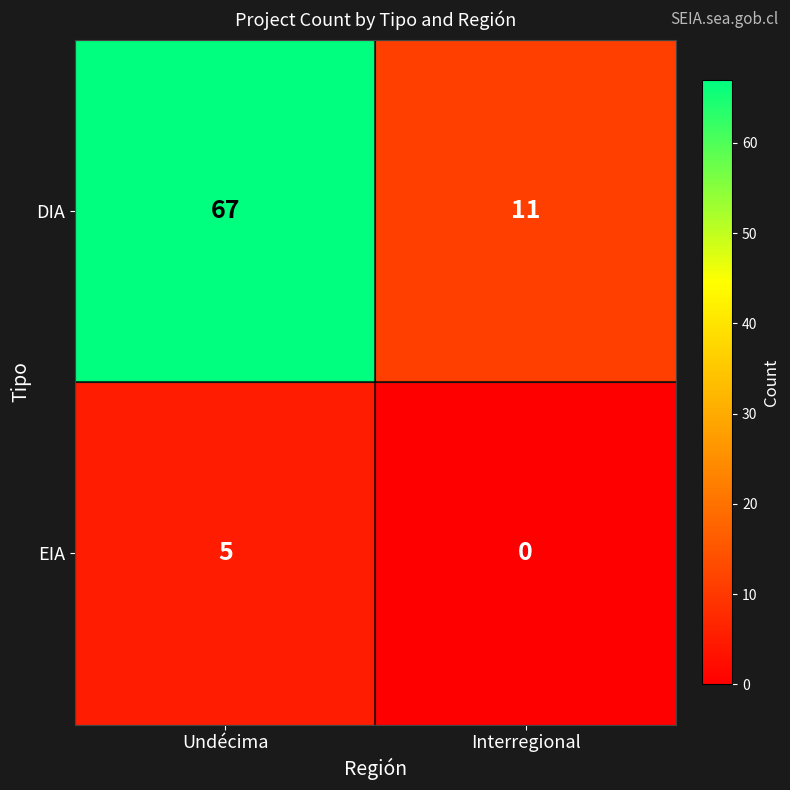

Between Undécima and Interregional, which series saw the biggest shift?

DIA